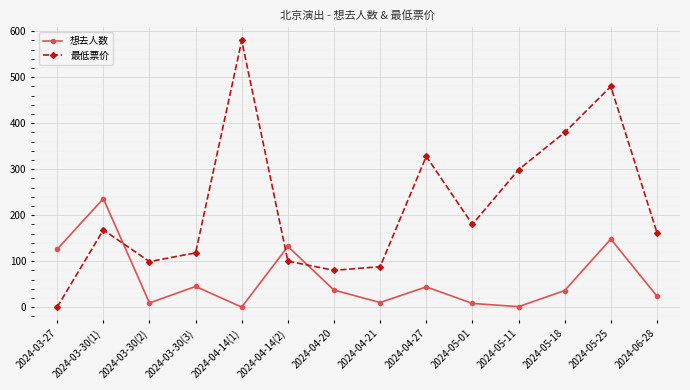

The value of 最低票价 at 2024-06-28 is 162. True or false?

True